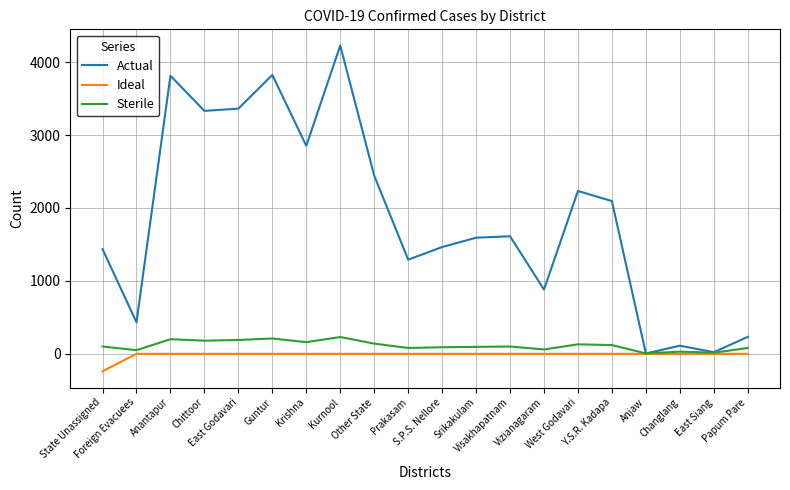

What is the smallest value displayed?

-239